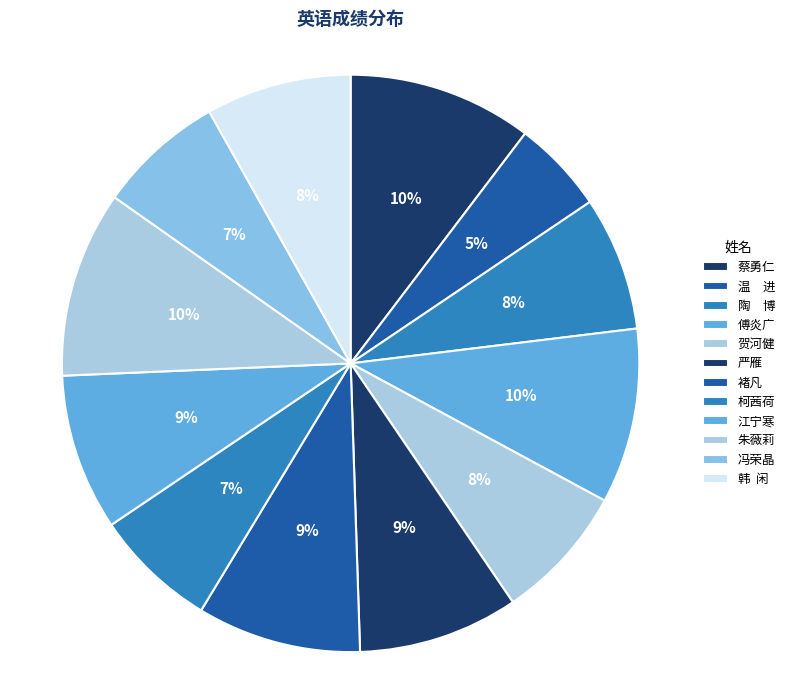

How many segments does this pie chart have?

12